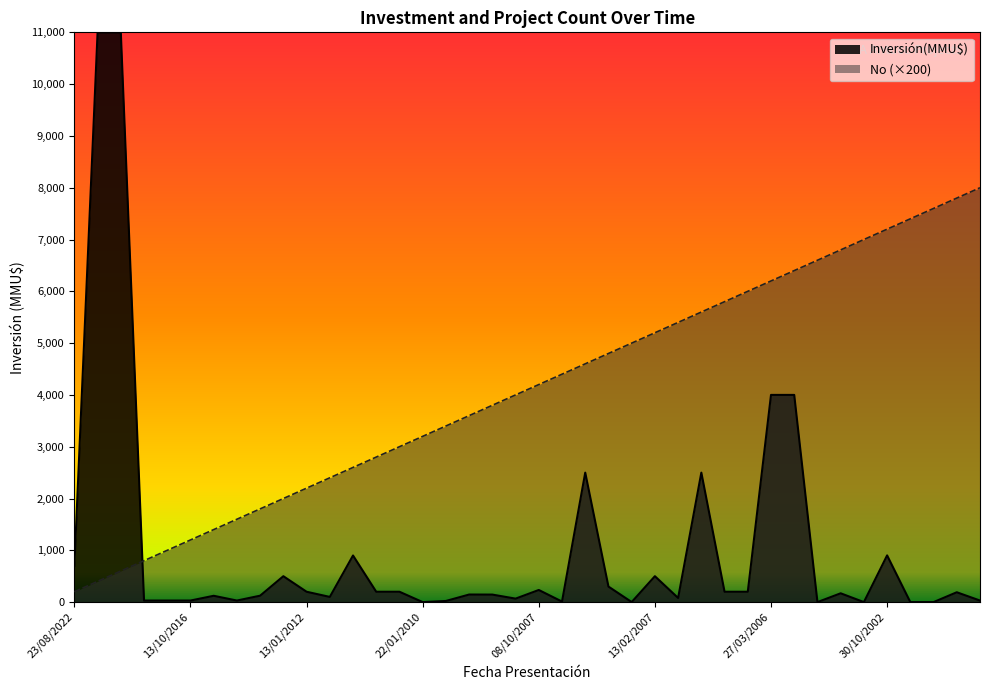

Is the value of Inversión(MMU$) at 08/09/2011 greater than the value of No at 16/03/2007?

No